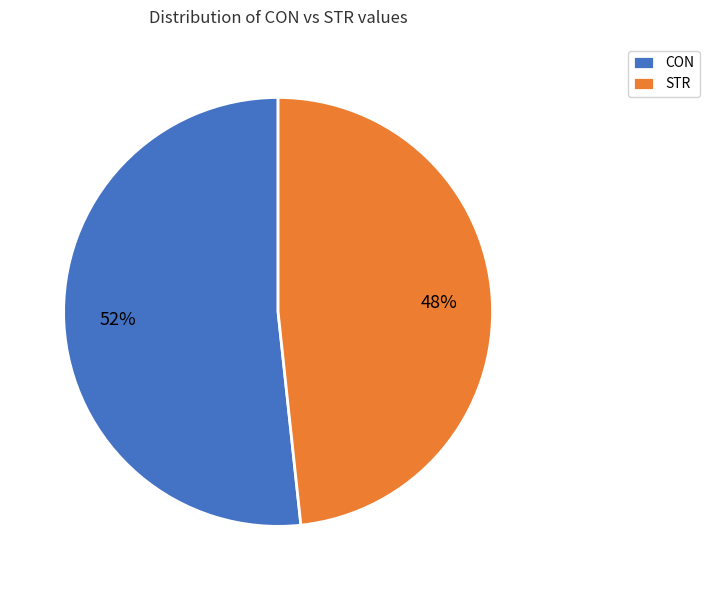

To the nearest percent, what percentage of the pie is CON?

52%